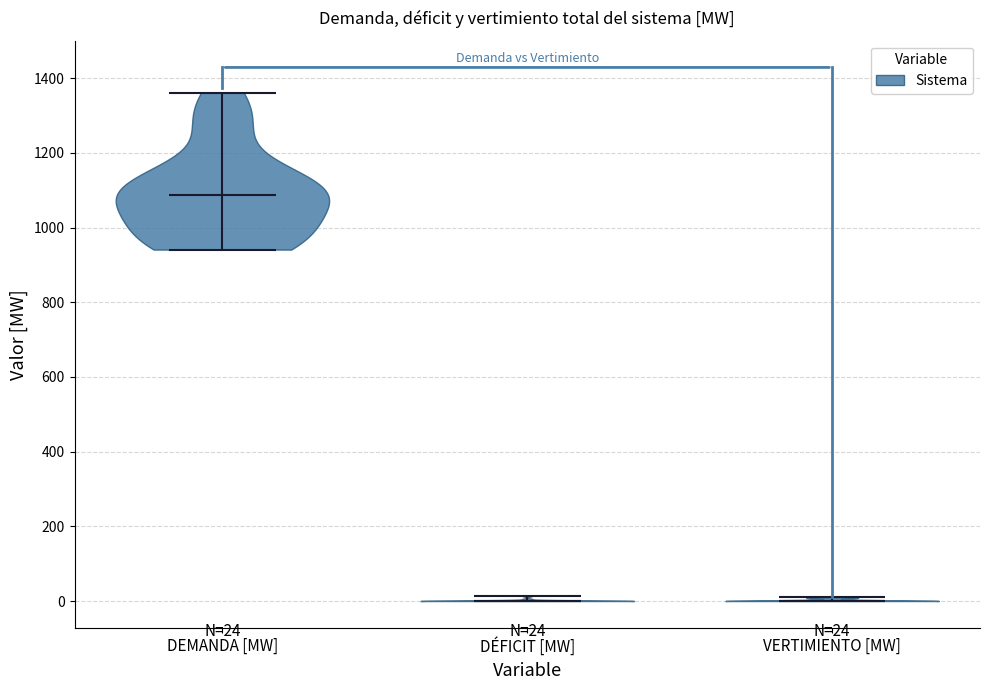

Which violin has the highest median line?

DEMANDA [MW]